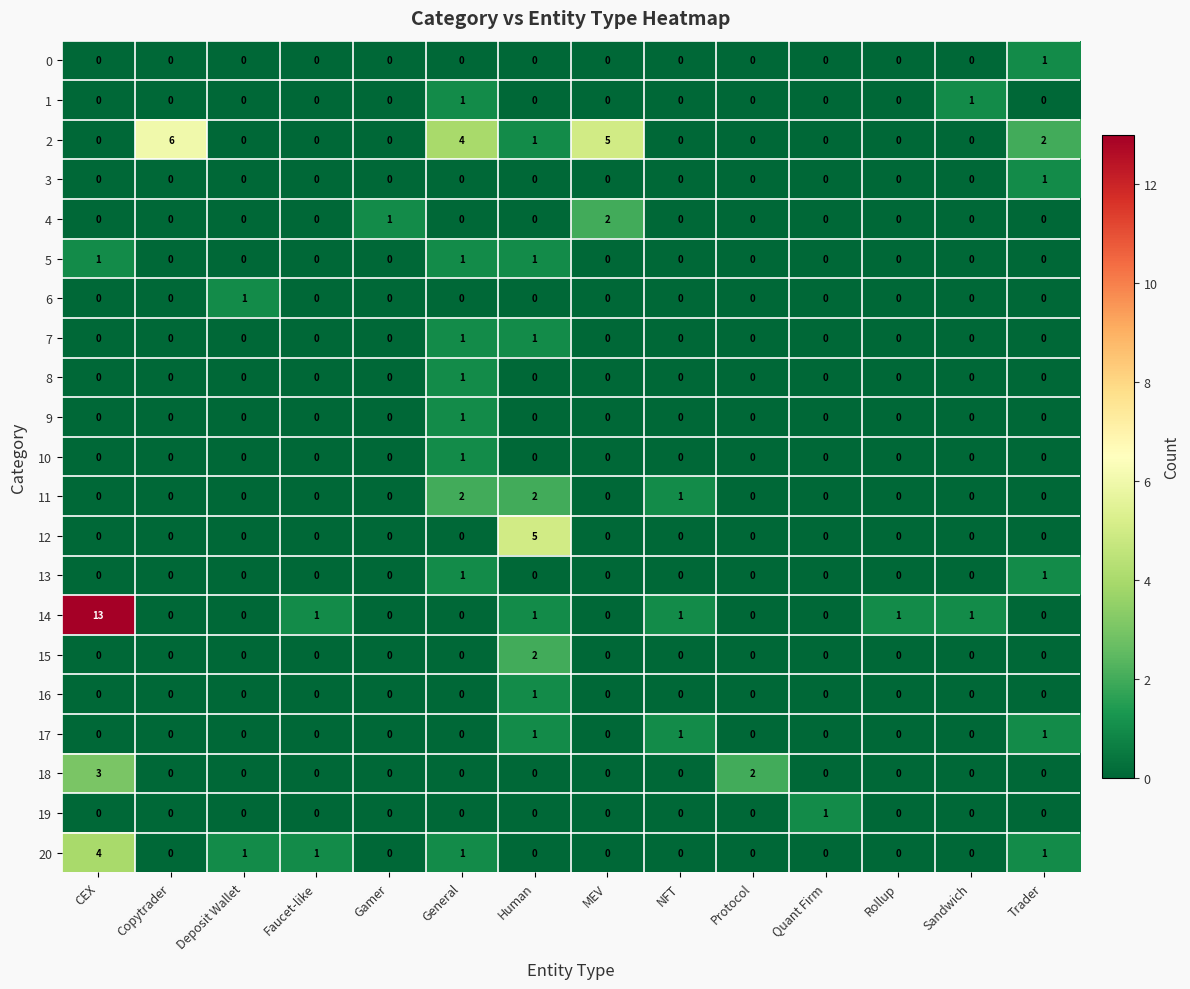

True or false: 5 has a value of 0 at Sandwich.

True